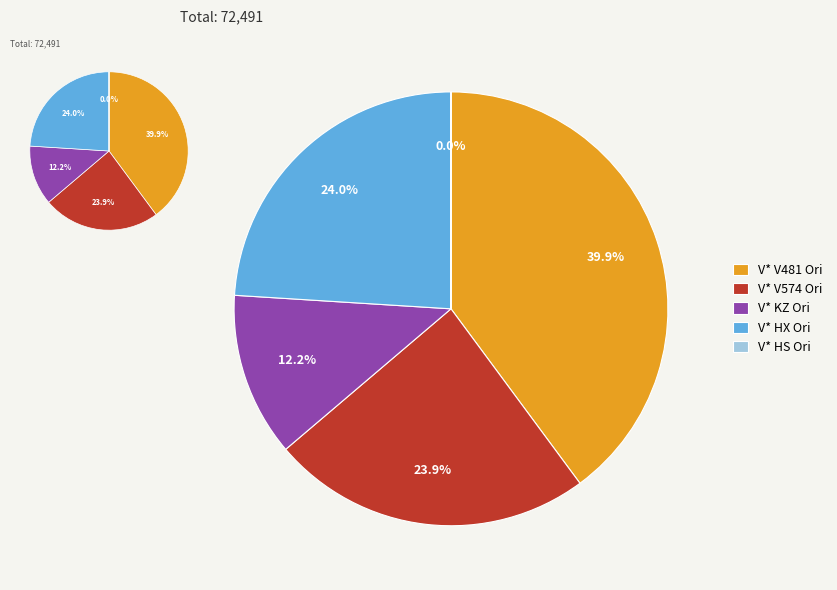

Do V* V481 Ori and V* V574 Ori together represent more than half of the pie?

Yes